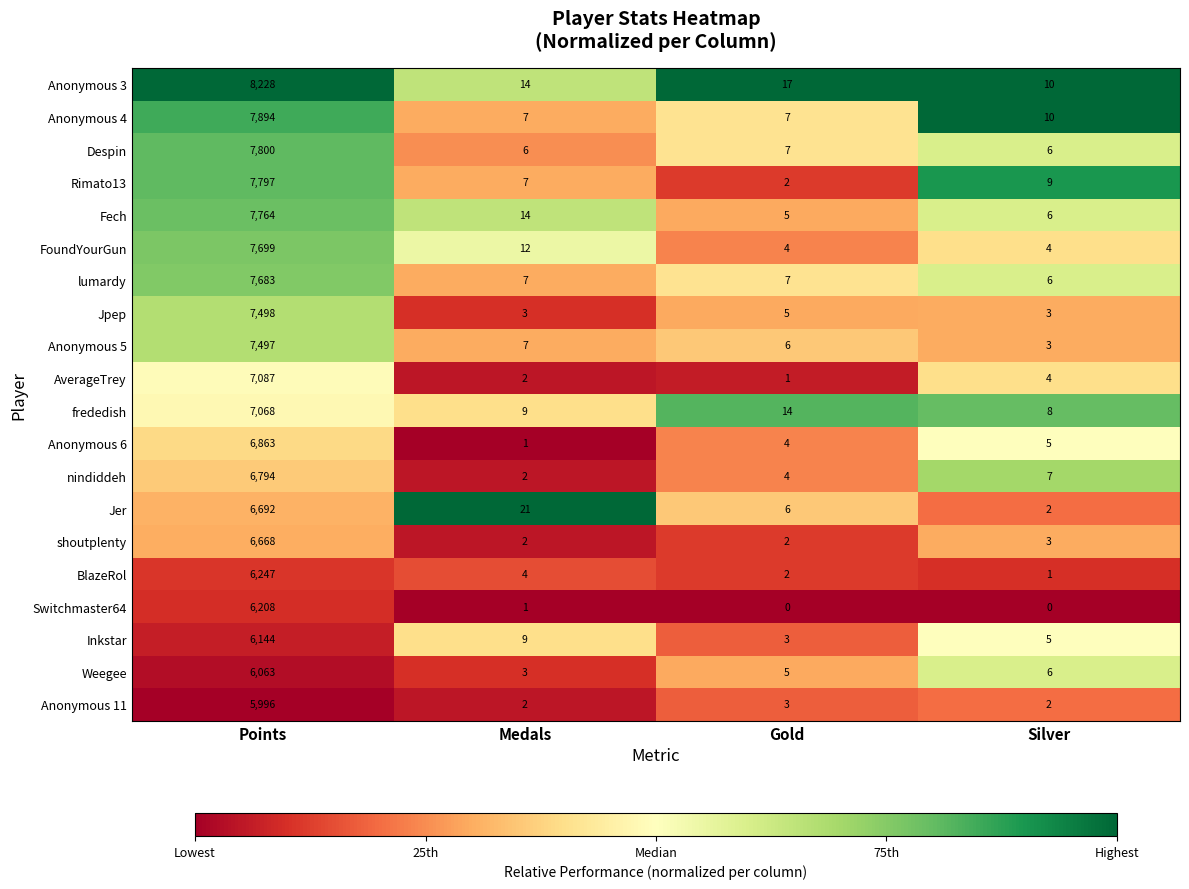

What is the maximum value for Anonymous 11?

5996